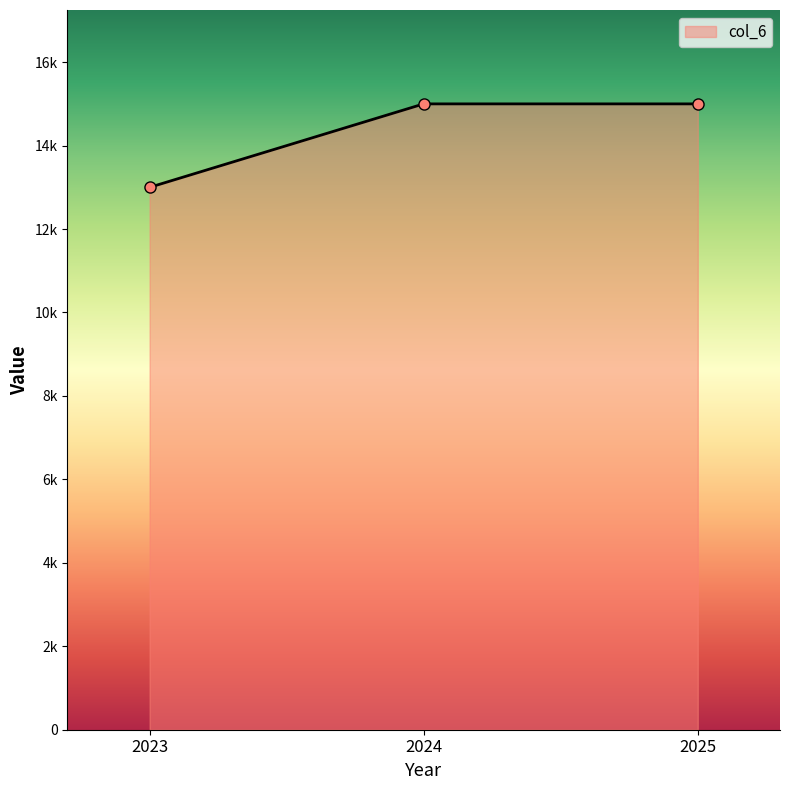

The value at 2023 is 13000. True or false?

True